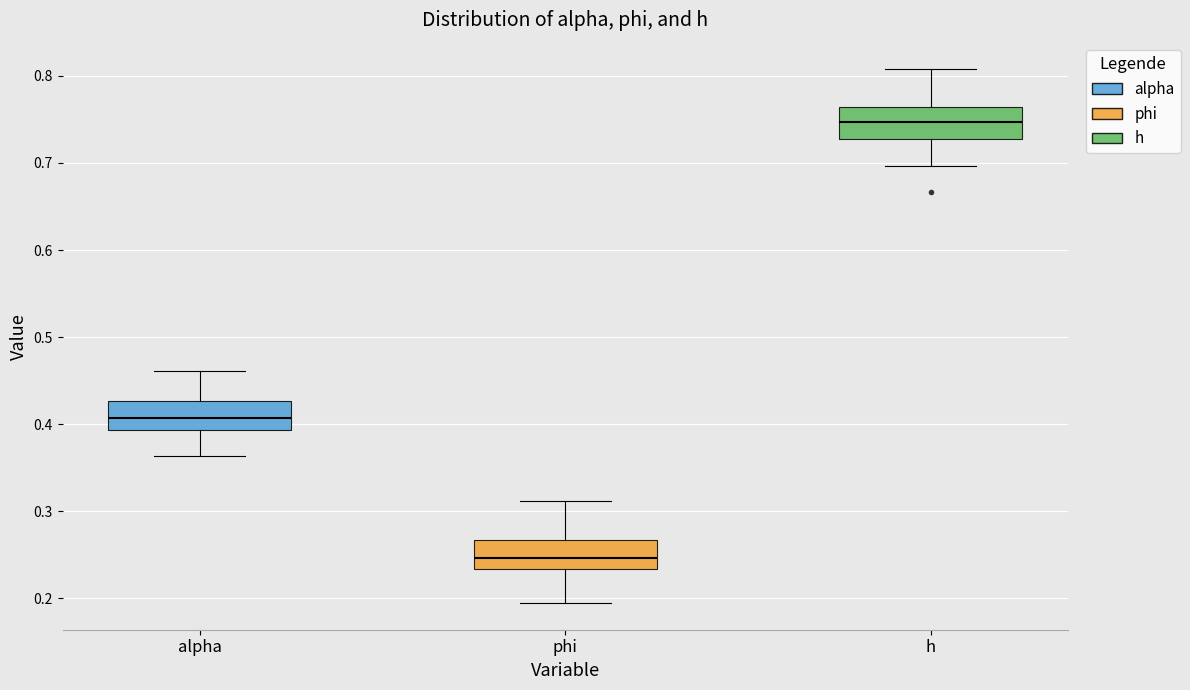

Which box has the highest median line?

h